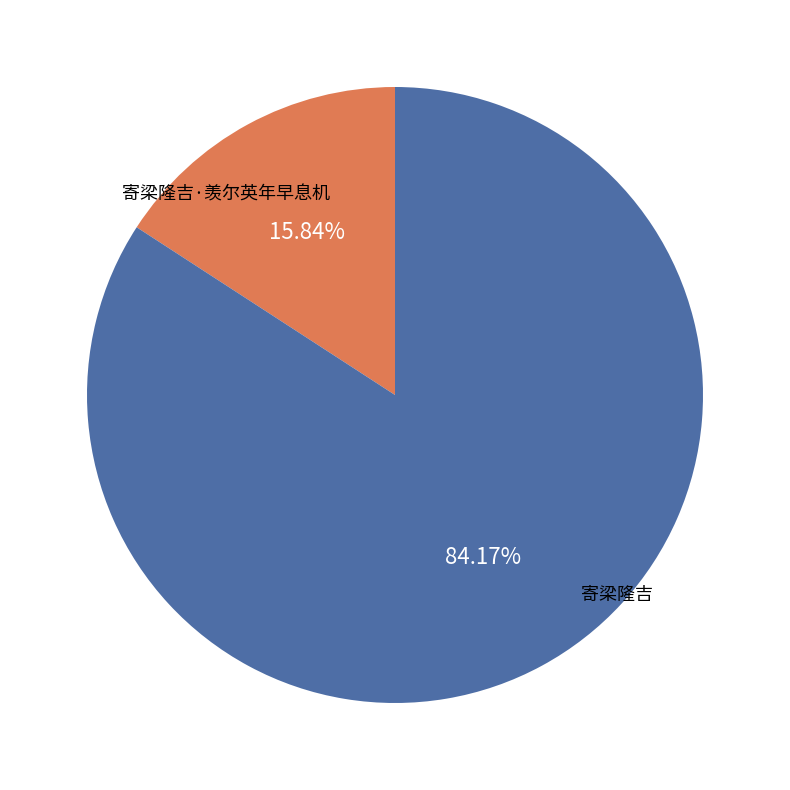

Count the number of slices in the pie.

2